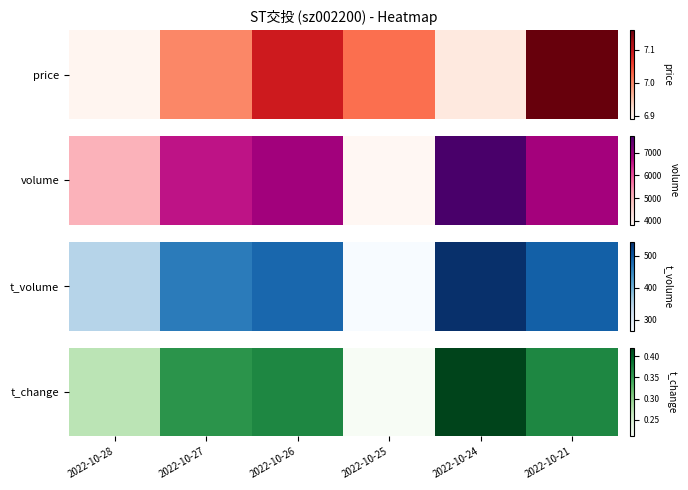

At which category does the chart reach its peak across all series?

2022-10-24